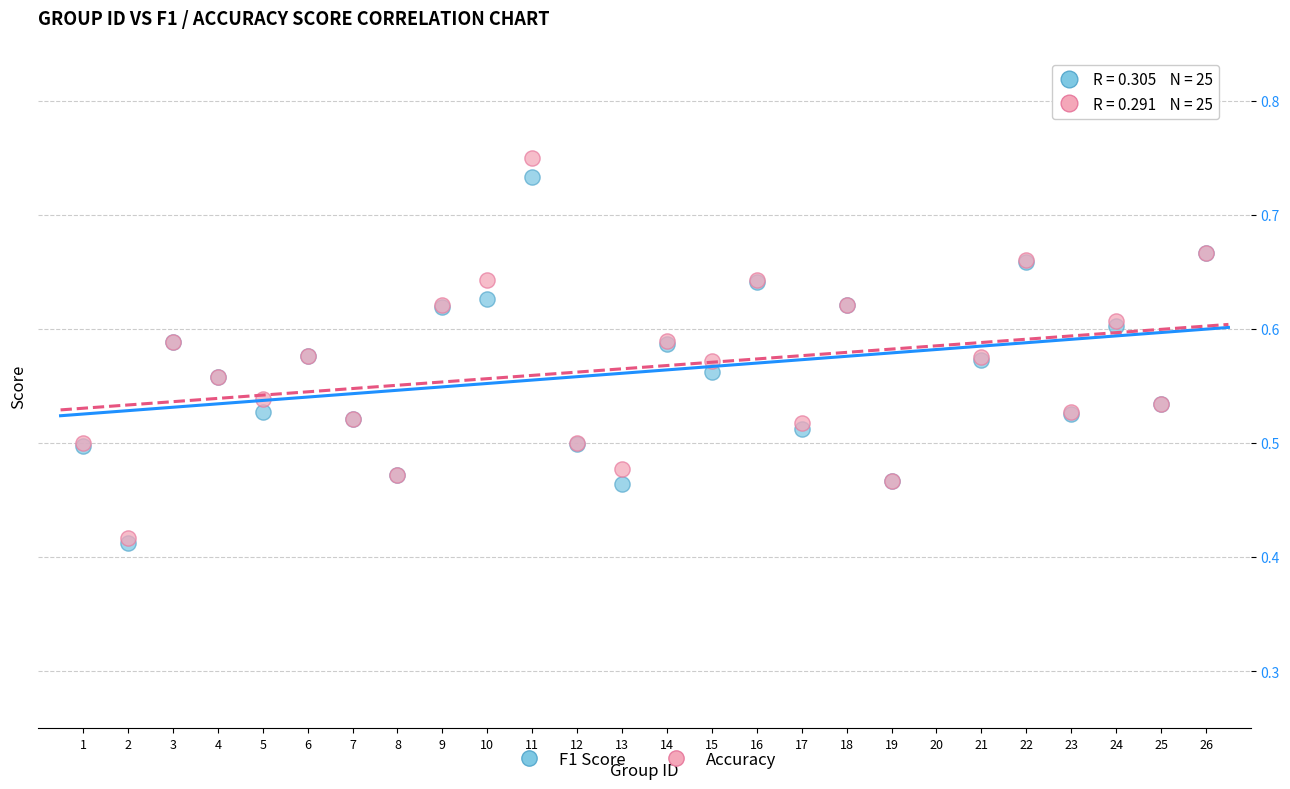

What are all the series names shown in the legend?

F1 Score, Accuracy